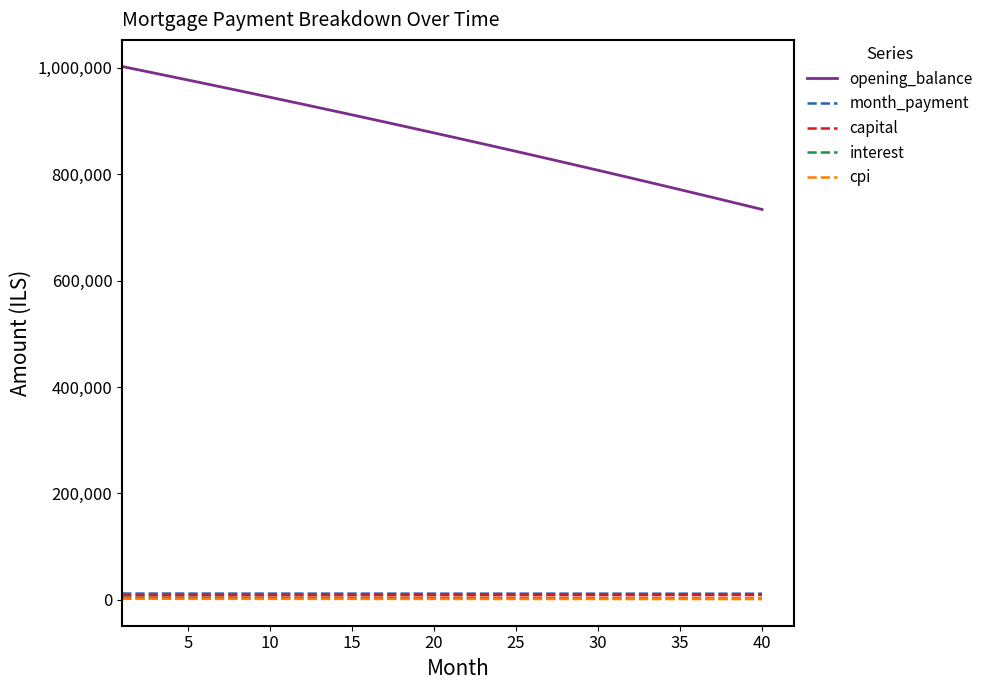

True or false: opening_balance and capital cross at least once.

False